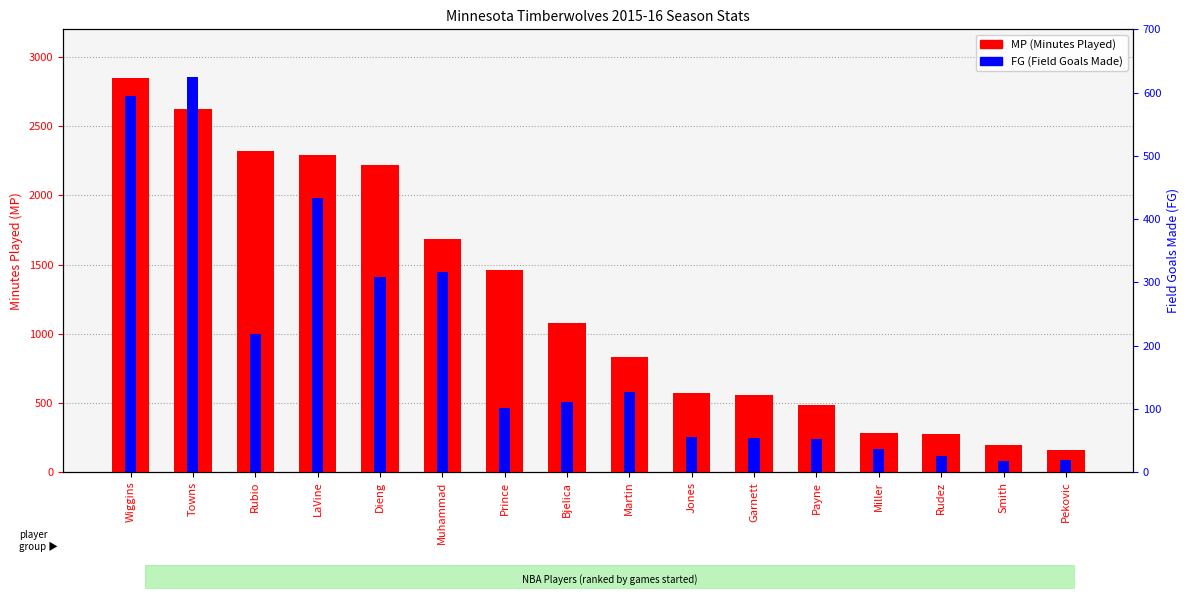

What is the average value of the FG (Field Goals Made) series?

193